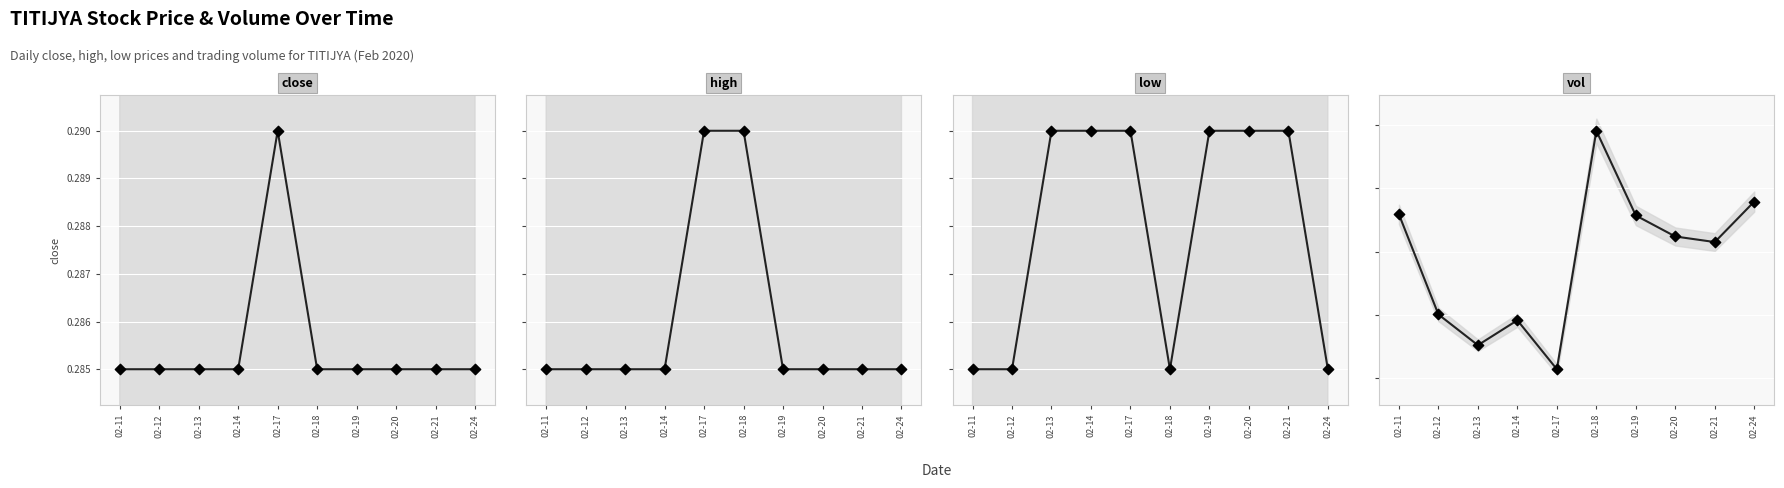

At which category is the sum across all series the highest?

02-18